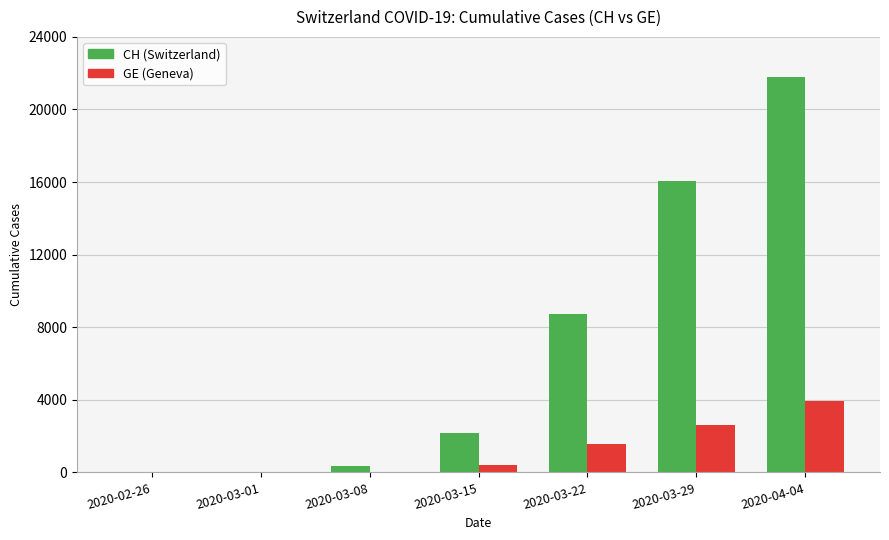

What is the greatest value displayed?

21813